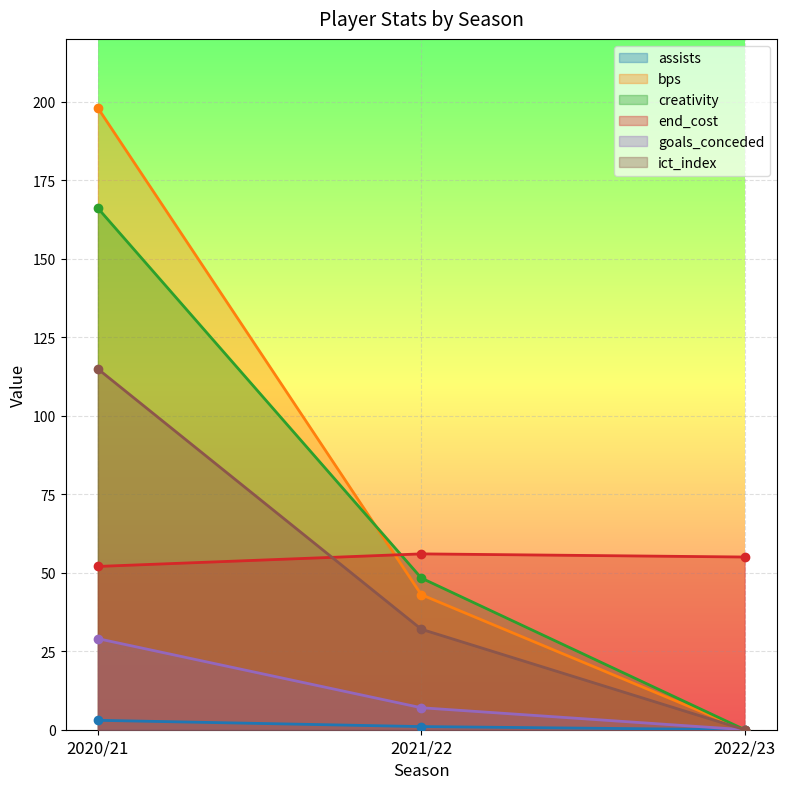

Which has a higher value, 2021/22 or 2022/23?

2021/22